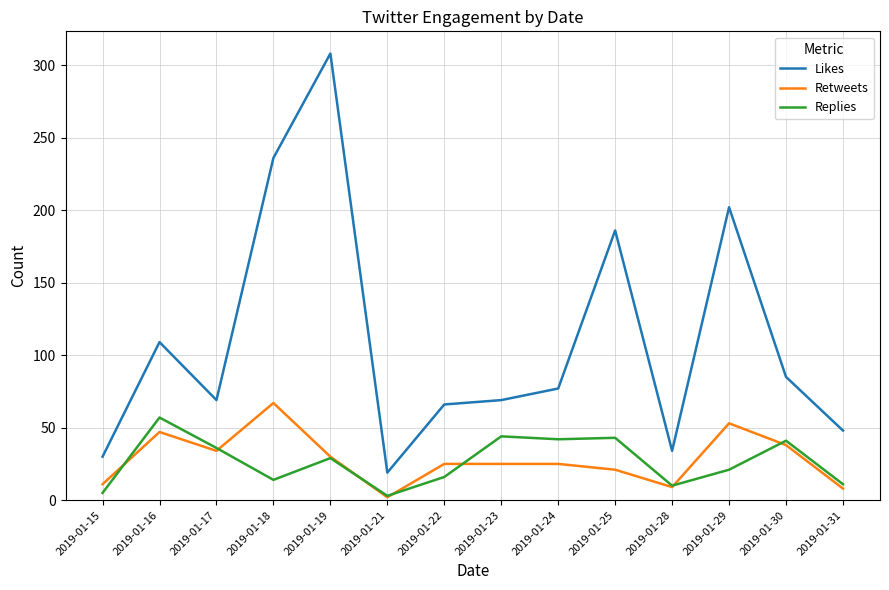

After their last crossing, which series has the higher values: Retweets or Replies?

Replies